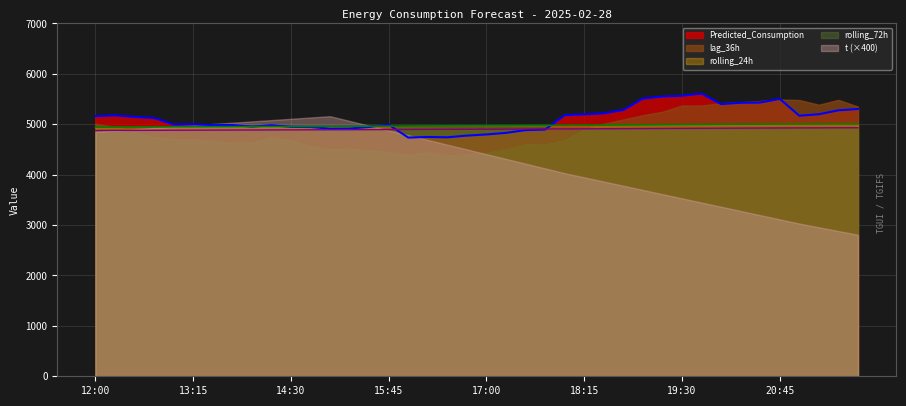

How many interior local peaks does the rolling_24h series have?

1